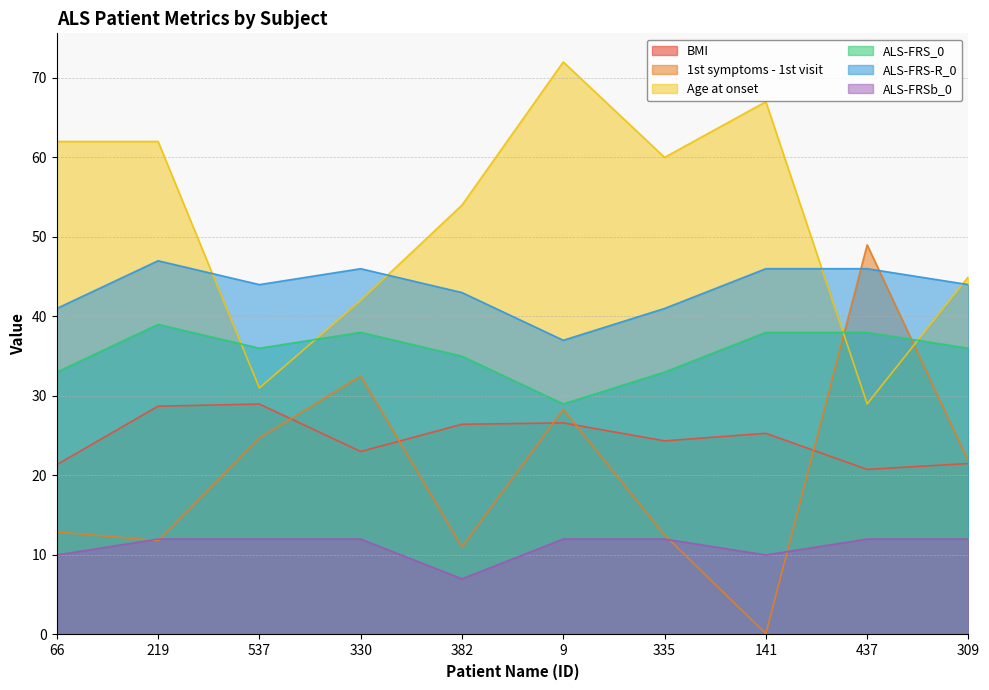

Rank the series by their maximum value, from highest to lowest.

Age at onset, 1st symptoms - 1st visit, ALS-FRS-R_0, ALS-FRS_0, BMI, ALS-FRSb_0